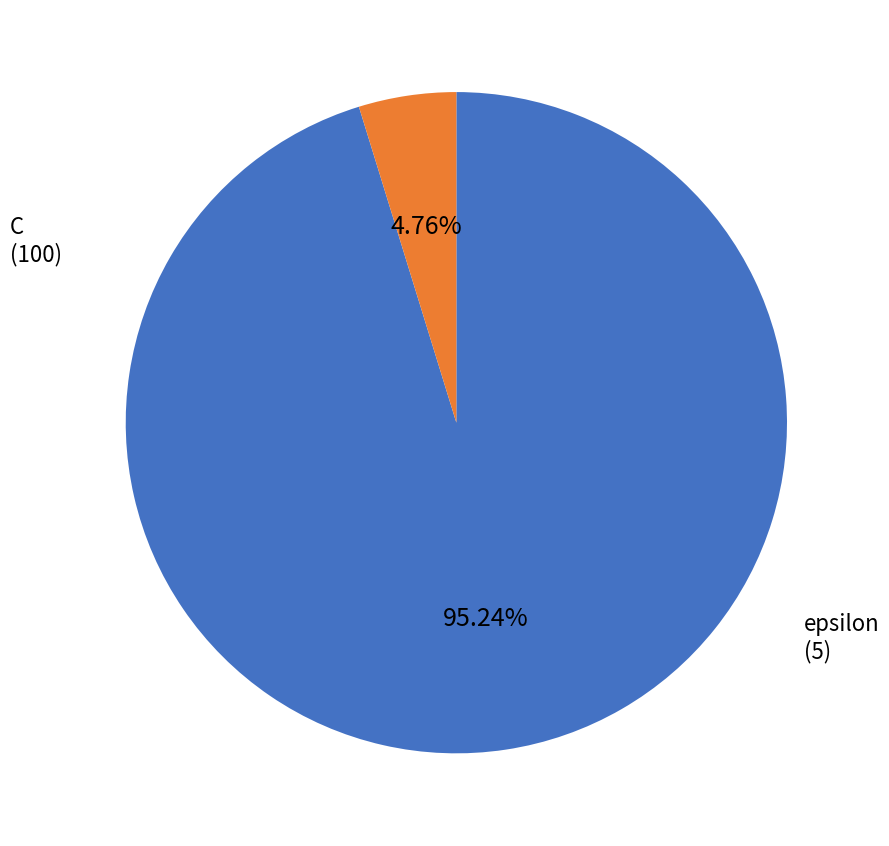

What is the ratio of the value at C to the value at epsilon?

20.0